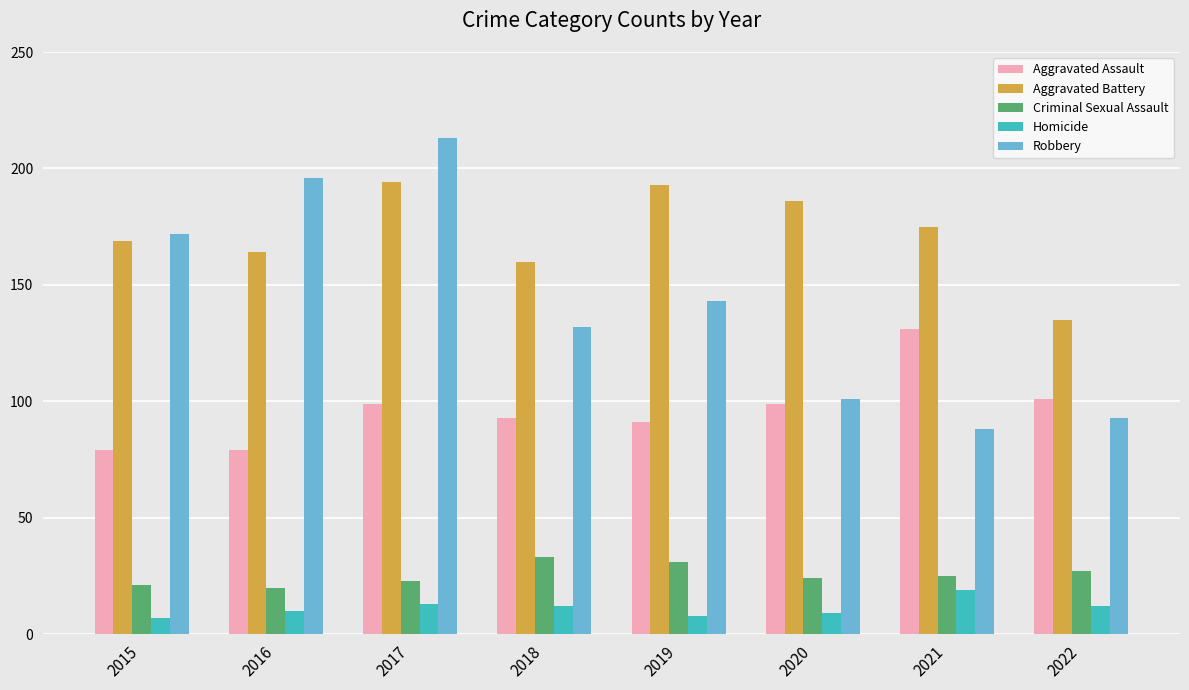

At which category is the sum across all series the highest?

2017